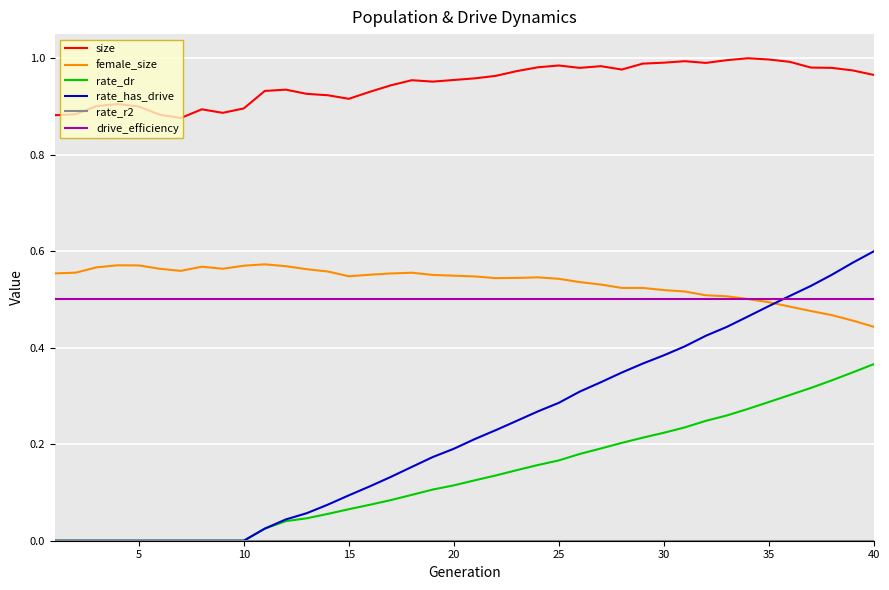

Which series has the largest total across all categories?

size